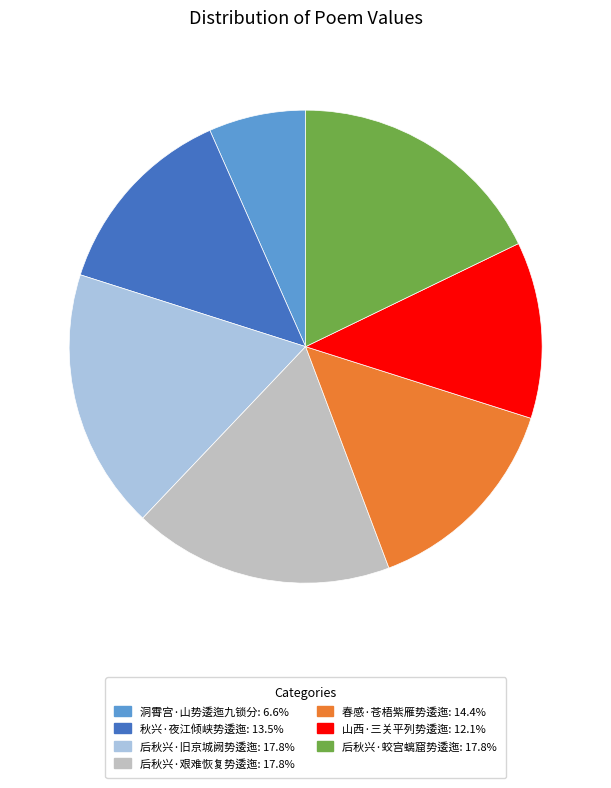

Which slice is the smallest?

洞霄宫·山势逶迤九锁分